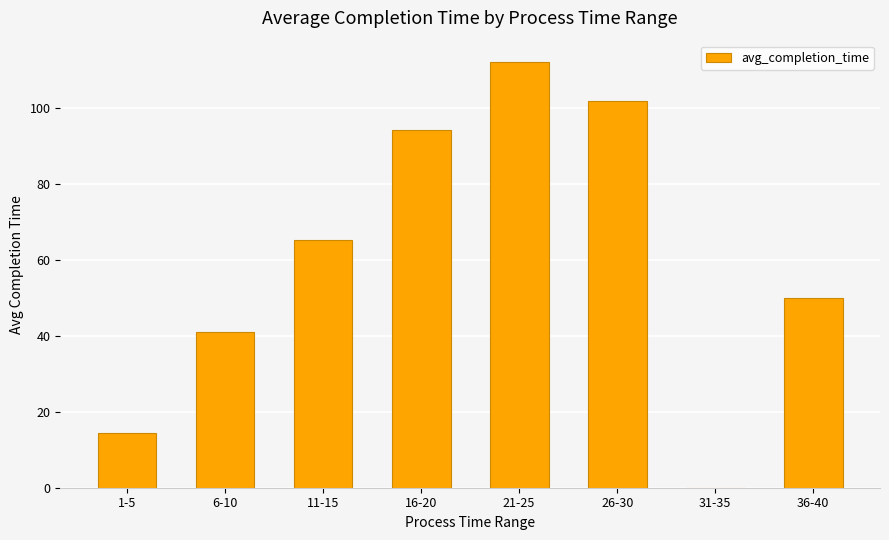

The chart shows a value of 52.6 at 16-20. True or false?

False